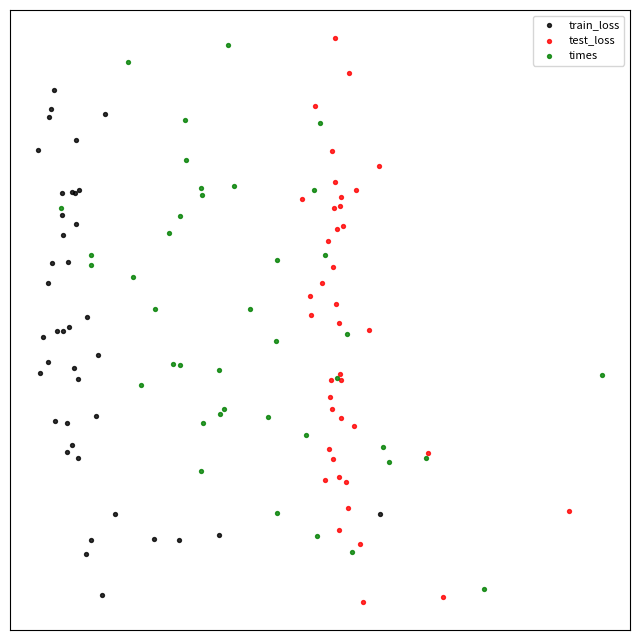

What are all the series names shown in the legend?

train_loss, test_loss, times